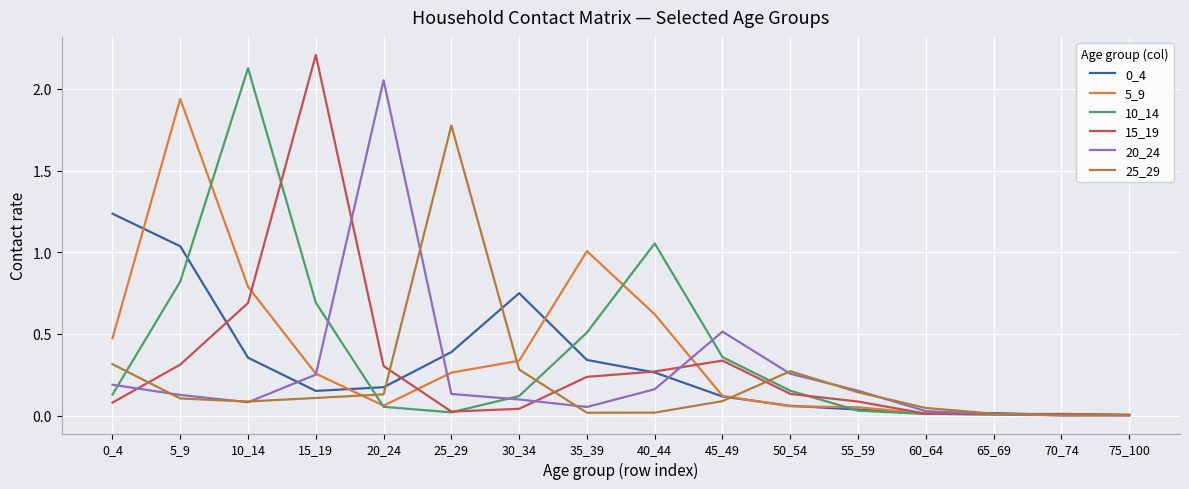

Is the value of 15_19 at 35_39 greater than the value of 25_29 at 10_14?

Yes